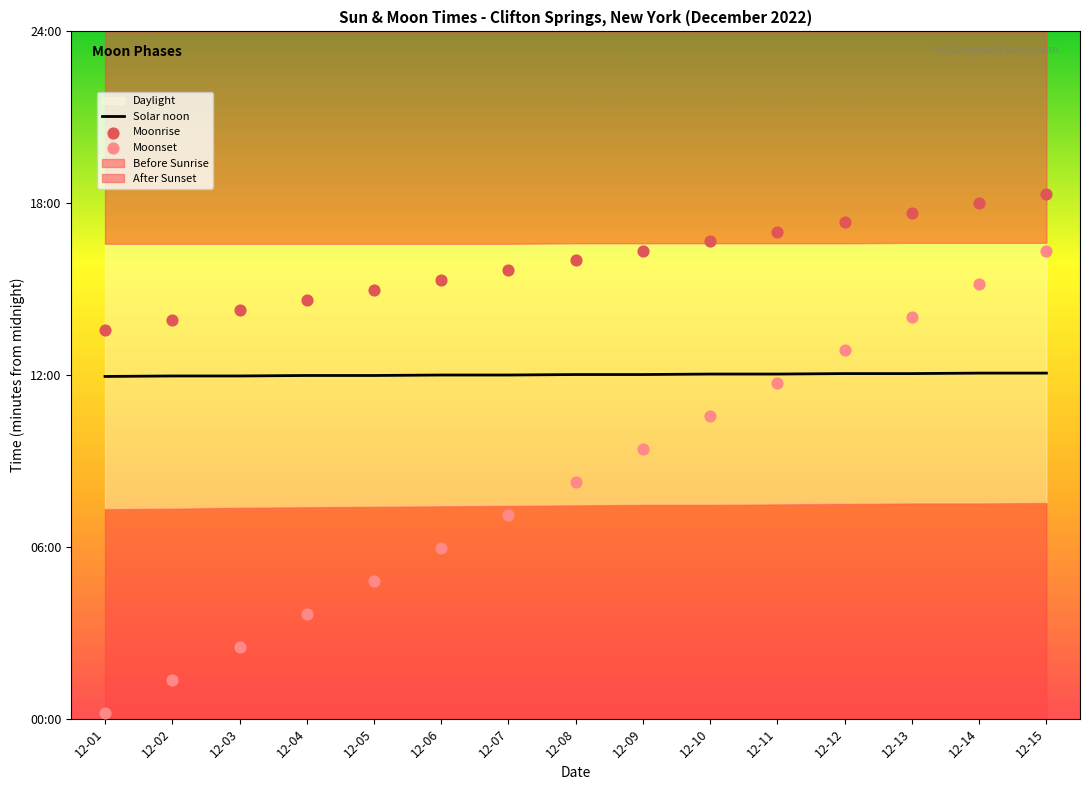

At how many categories does at least one series exceed 559?

15